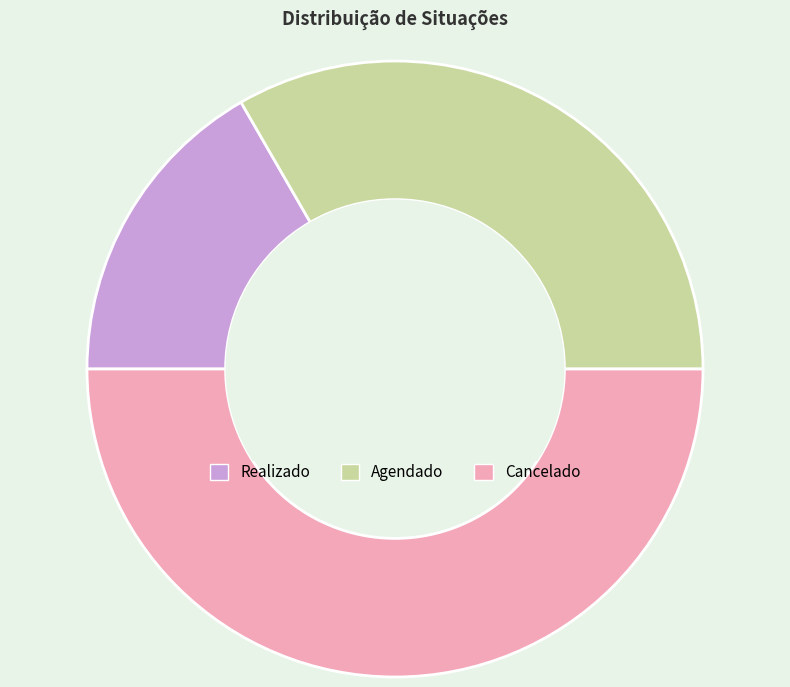

True or false: Realizado accounts for 6% of the total.

False